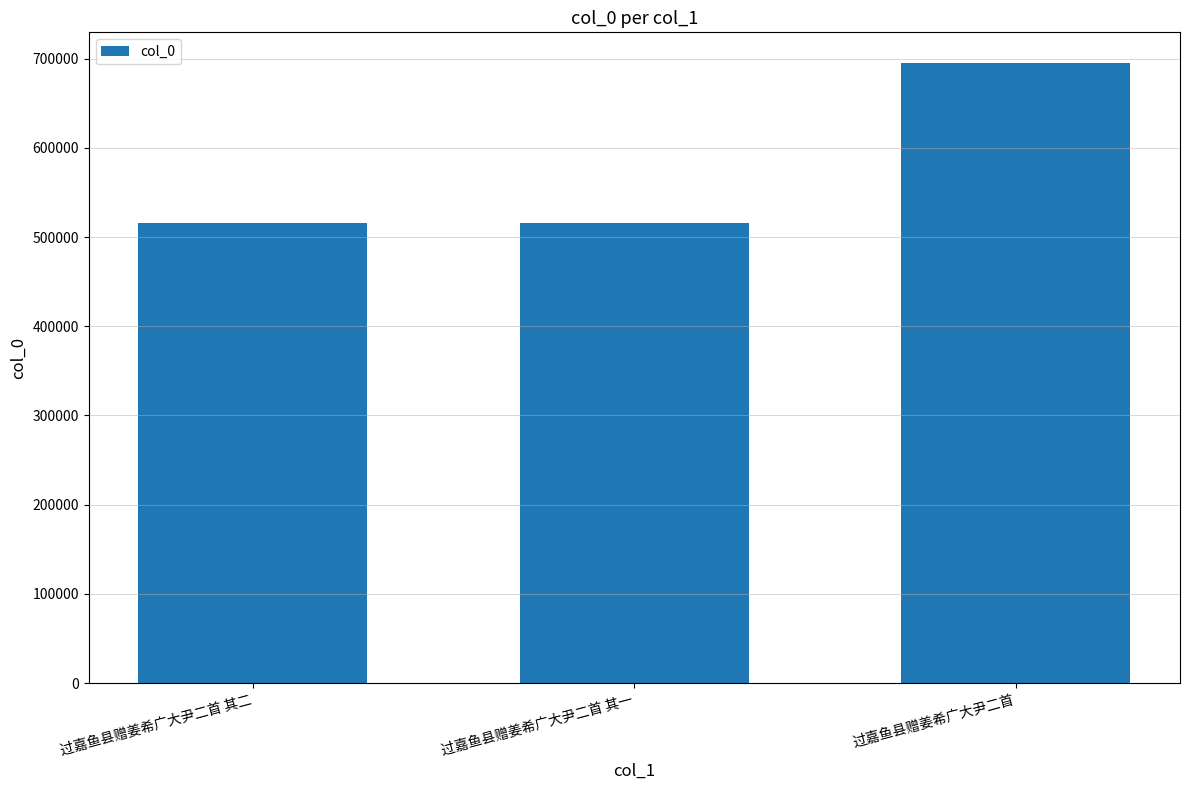

What position from the right is 过嘉鱼县赠姜希广大尹二首 其二?

3